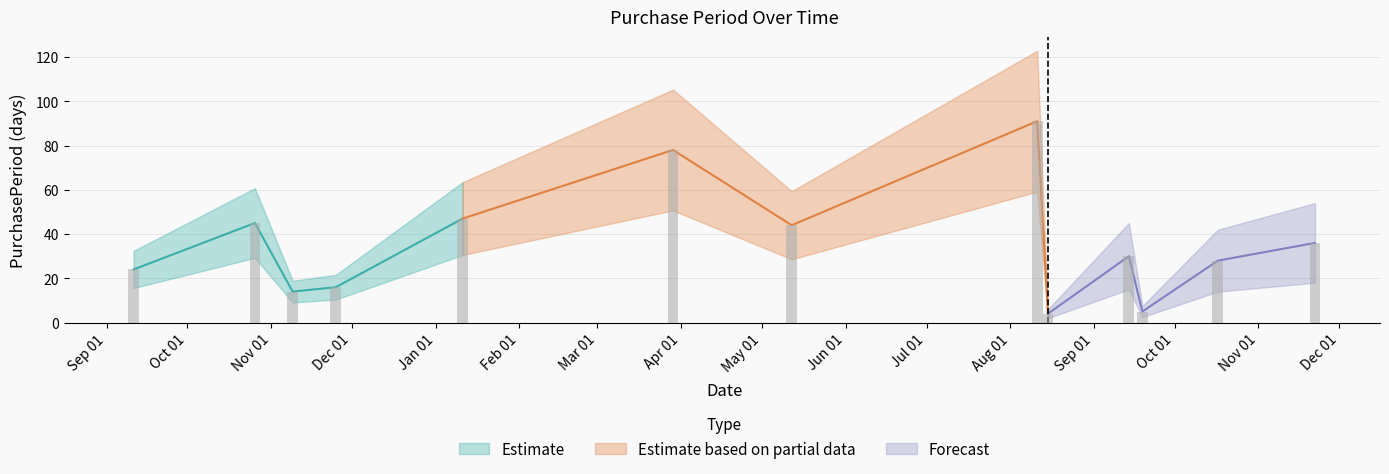

Where does the data first go above 30?

2015-10-26